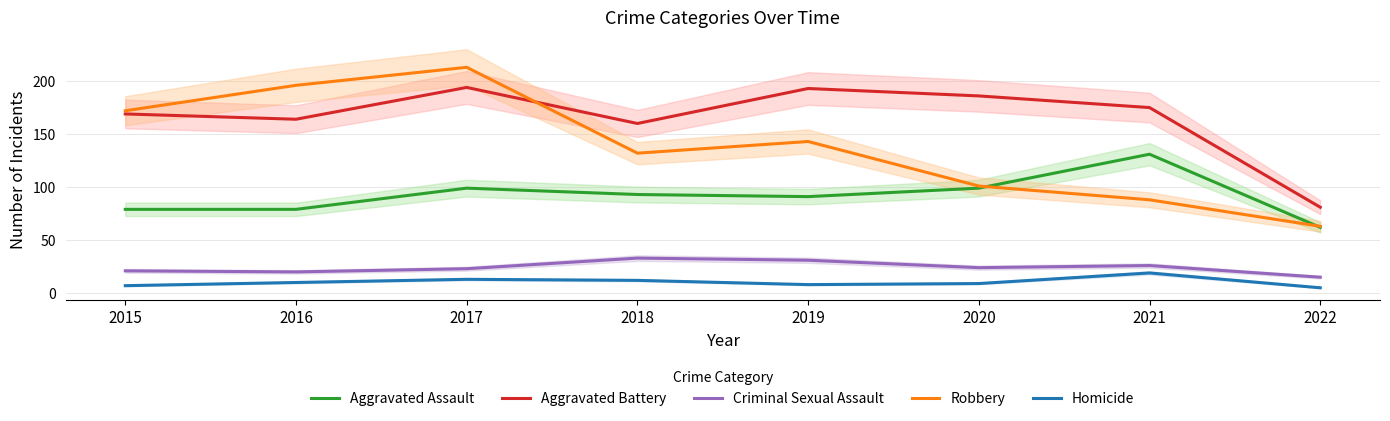

Where is Homicide nearest to the value 12?

2018